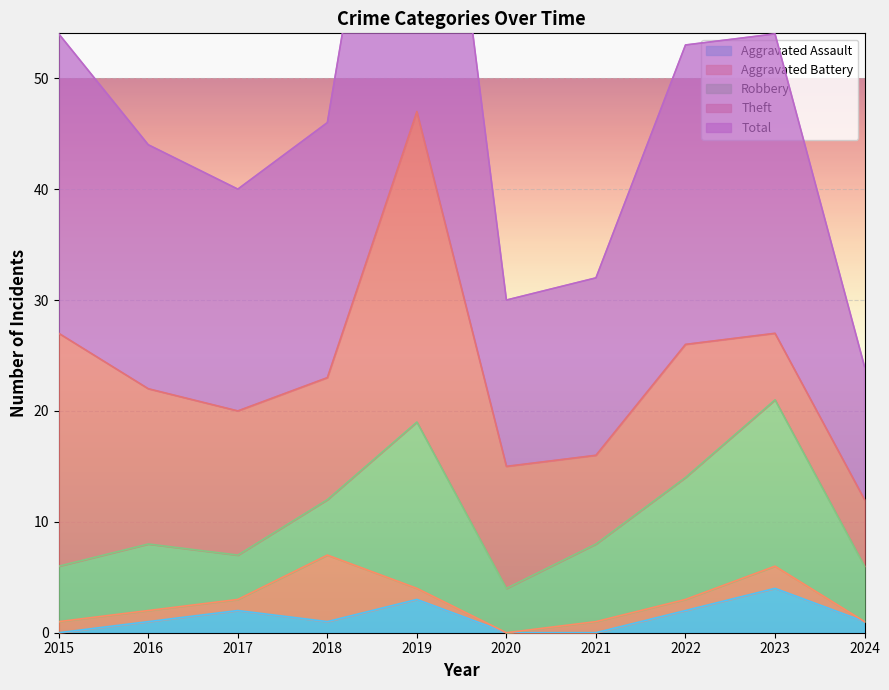

What is the difference between the highest and lowest values at 2015?

27